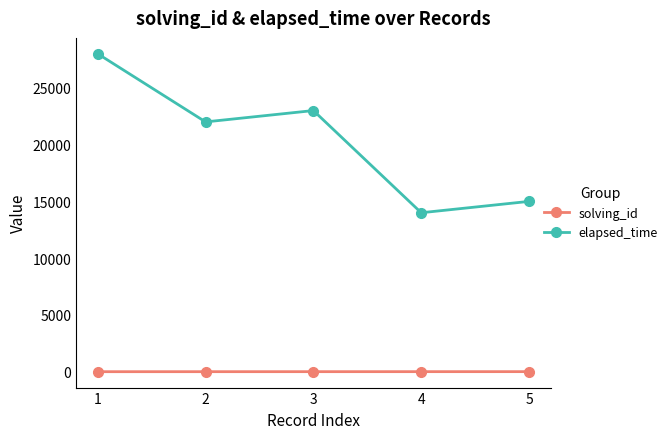

How many data points does each series have?

5